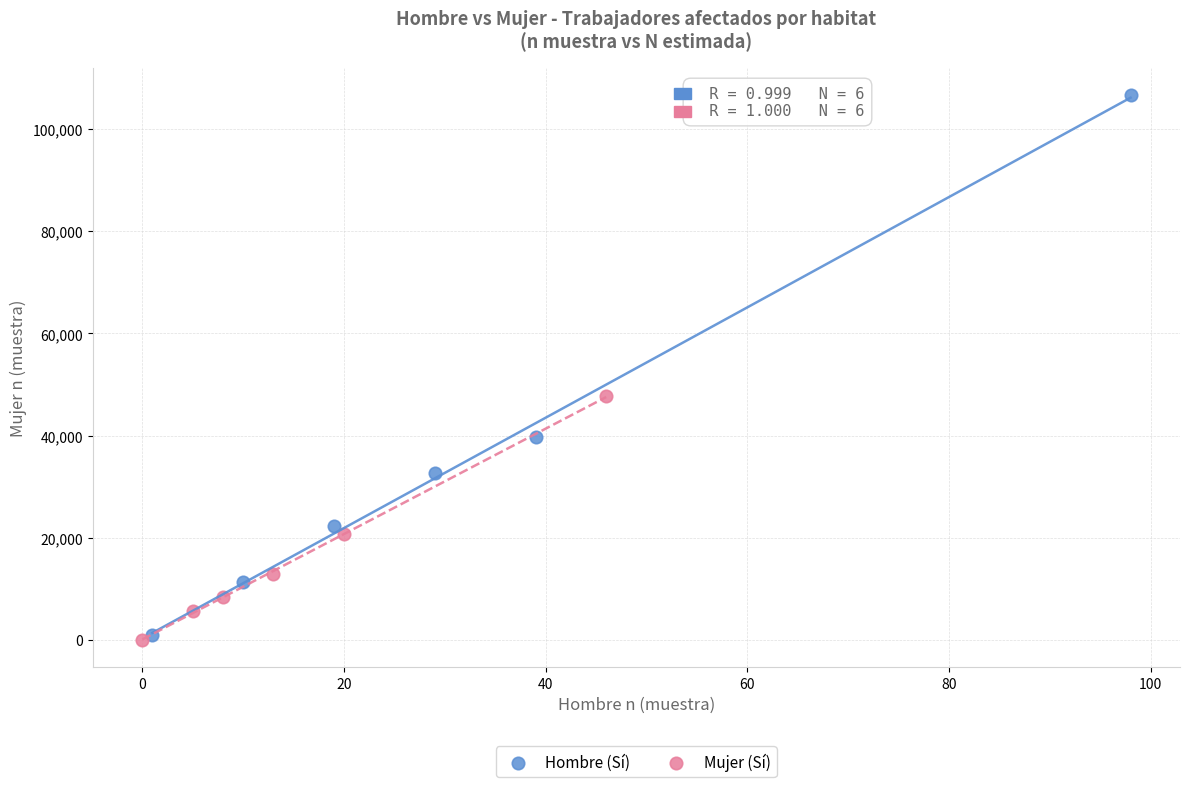

Which series contains the lowest Y value?

Mujer (Sí)